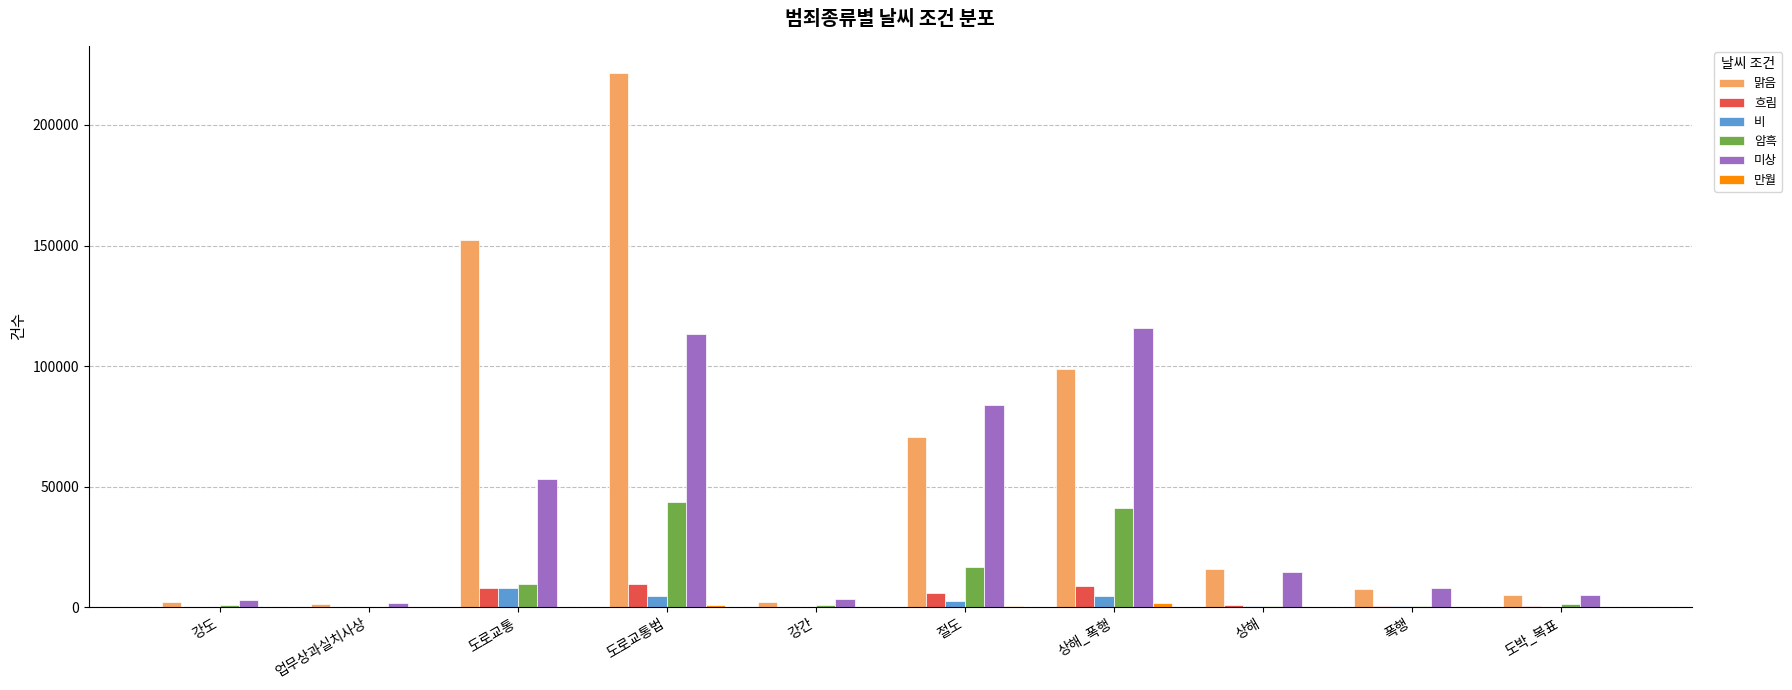

Is it true that 암흑 equals 24110 at 도로교통법?

False